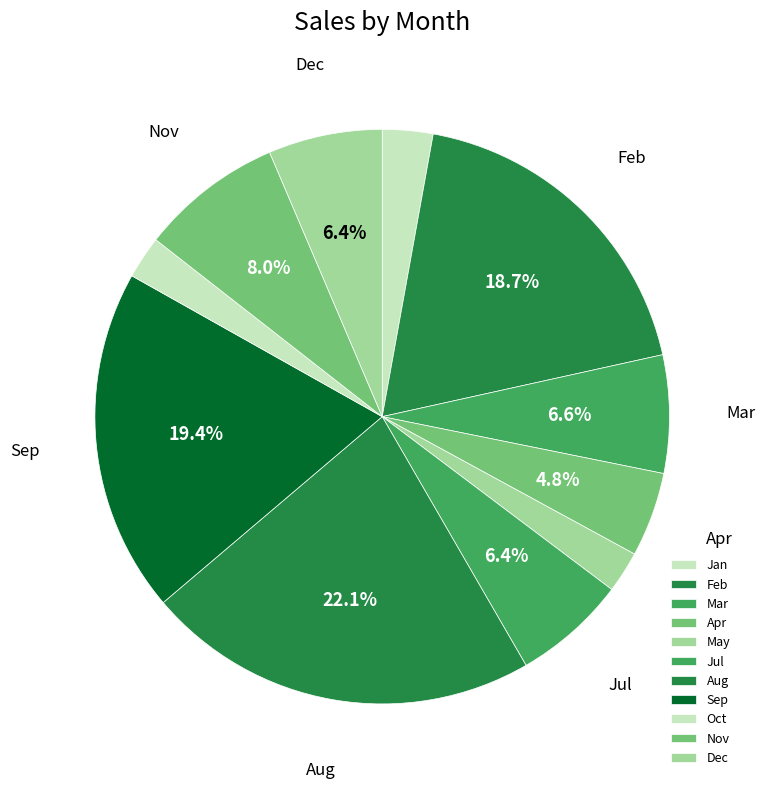

Count the number of slices in the pie.

11